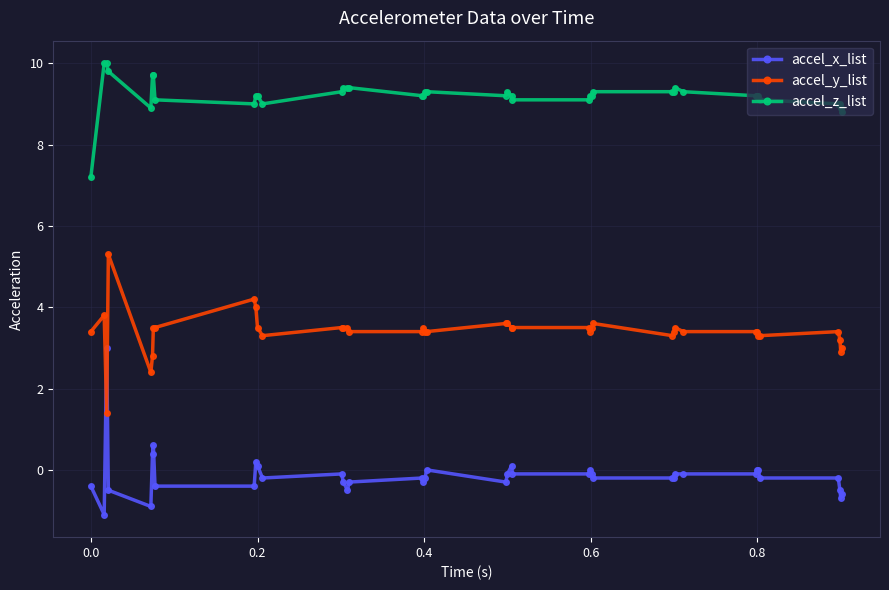

List the series in order of their peak value, lowest first.

accel_x_list, accel_y_list, accel_z_list